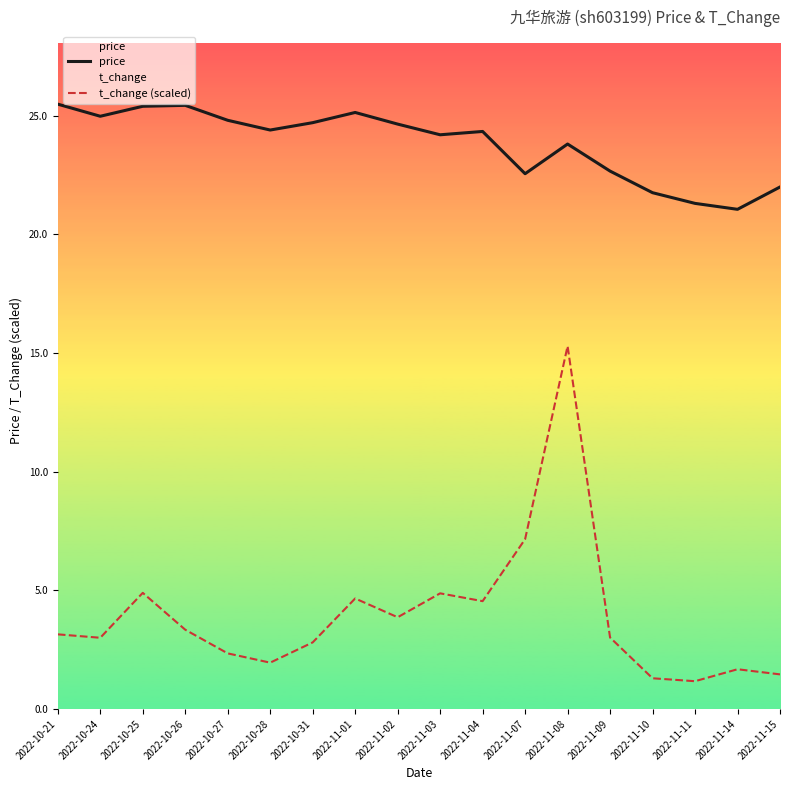

At which category does the chart reach its peak across all series?

2022-10-21